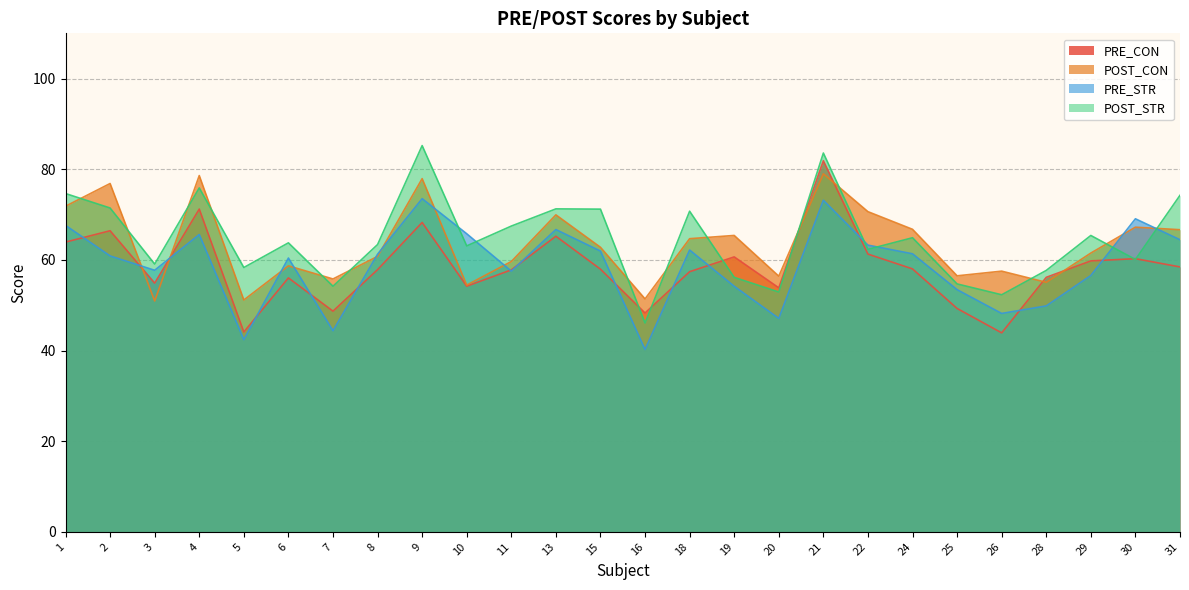

Which category has the lowest value across all series?

16